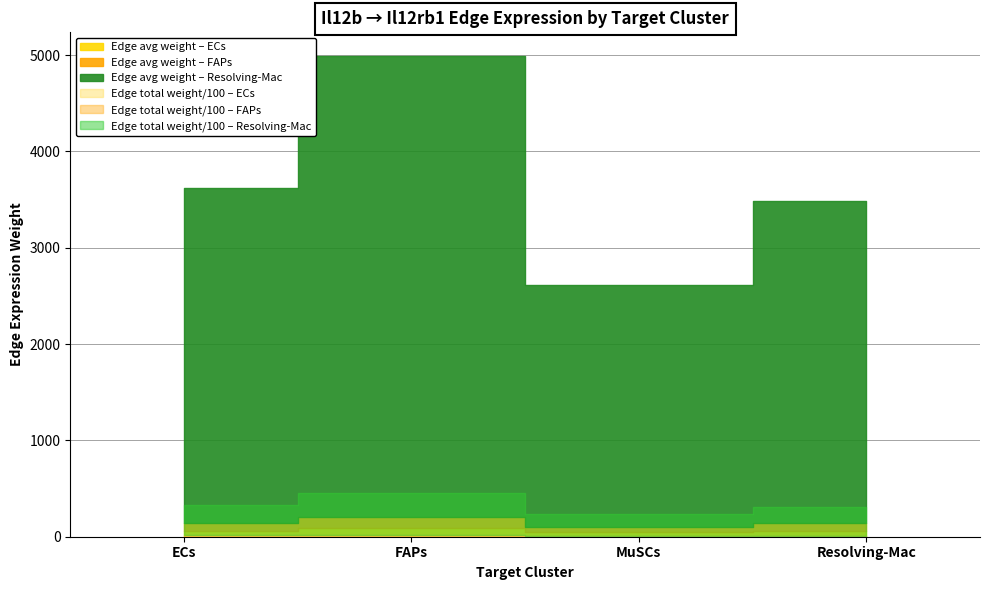

At which label is Edge average expression weight closest to 66?

ECs